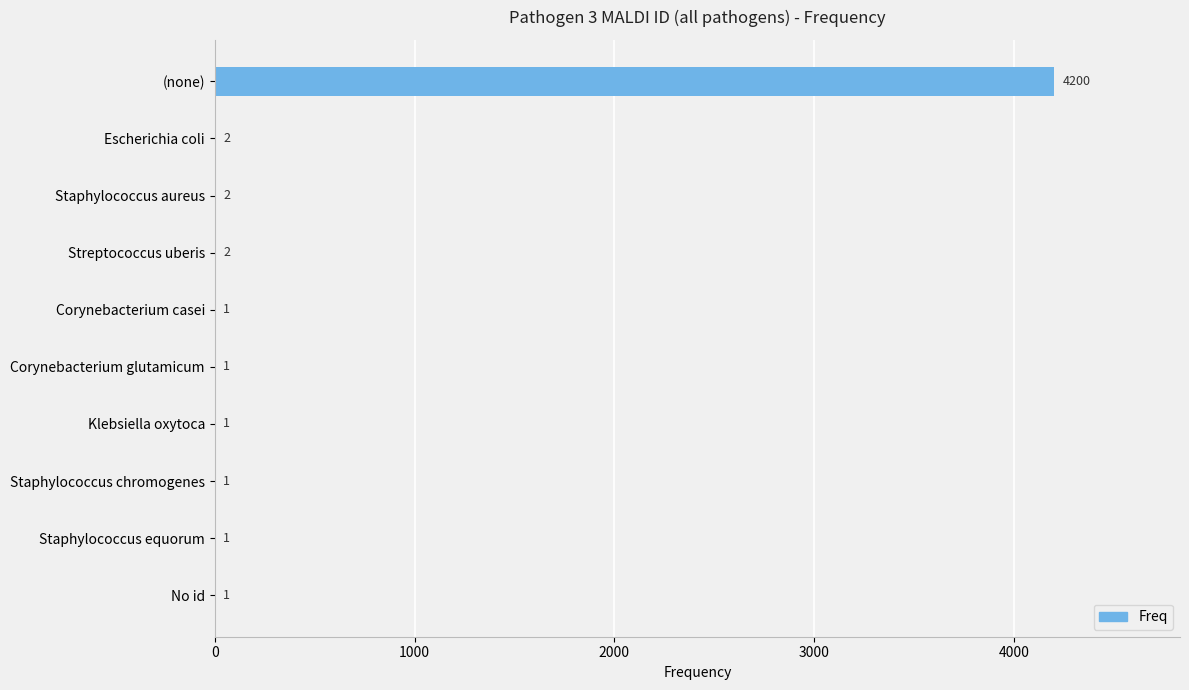

Count the number of values greater than 1.

4